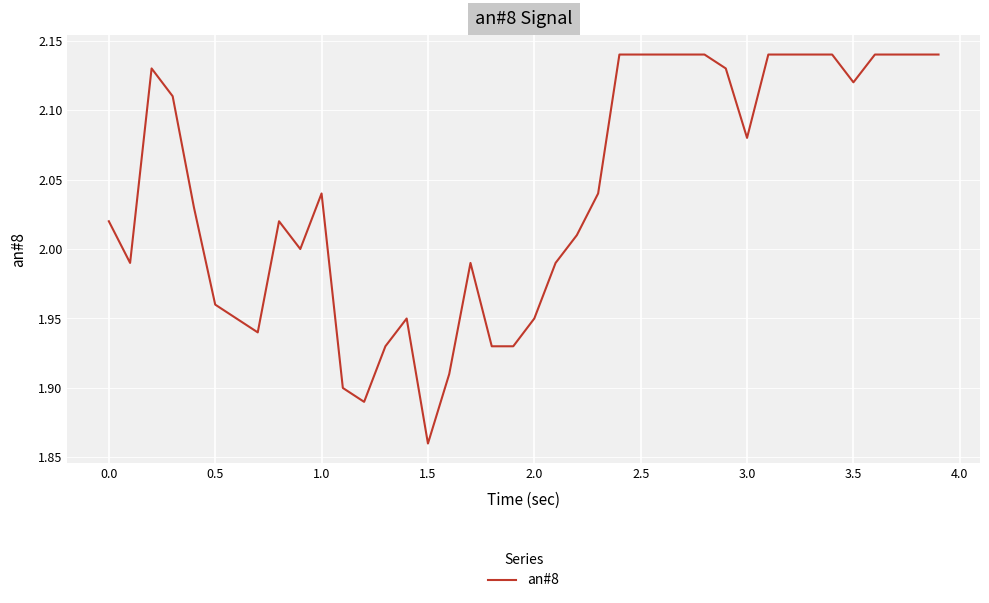

What is the difference between the maximum and minimum values?

0.3